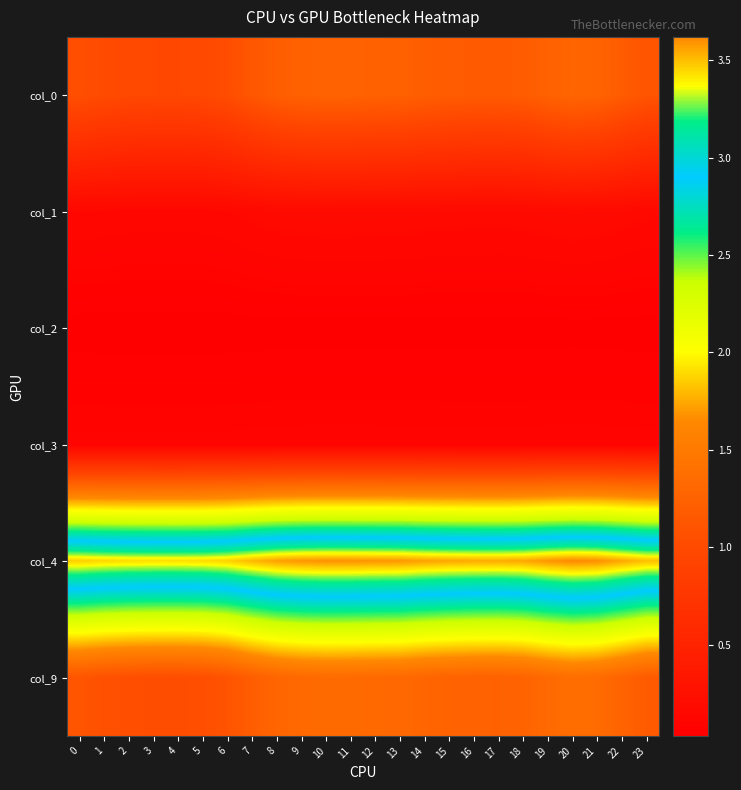

What is the greatest value displayed?

3.6